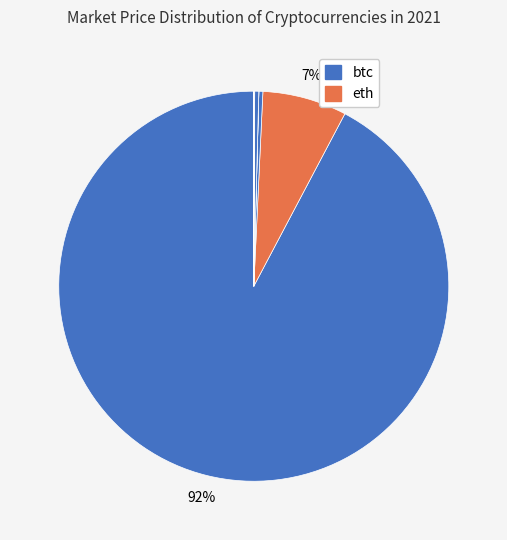

Is there a majority slice in this chart?

Yes